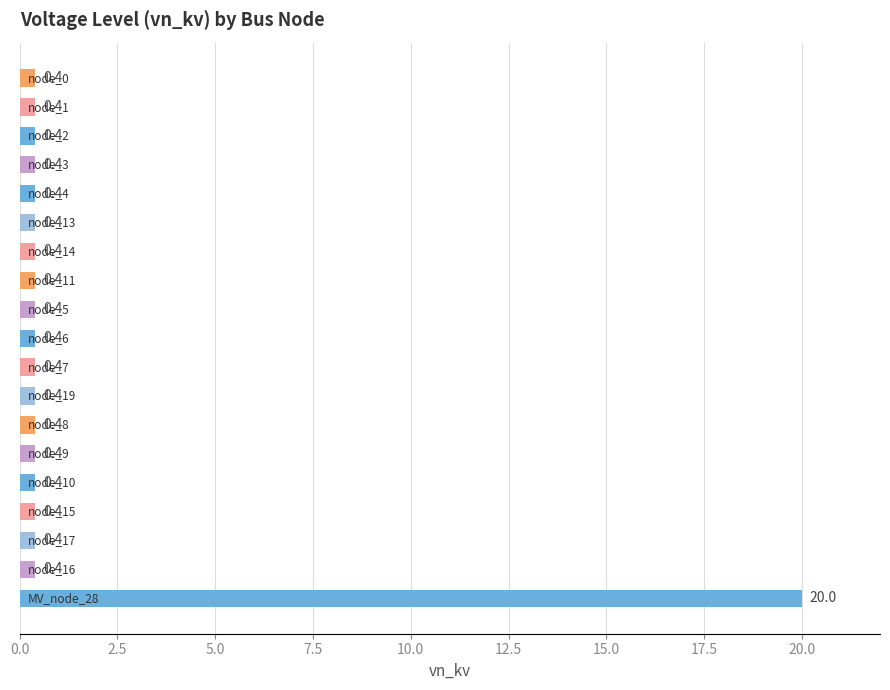

What is the value of the 11th bar from the top?

0.4